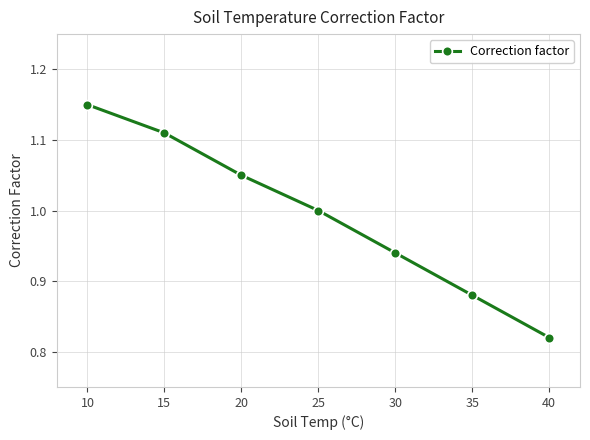

Does the chart display data point markers on the line(s)?

Yes